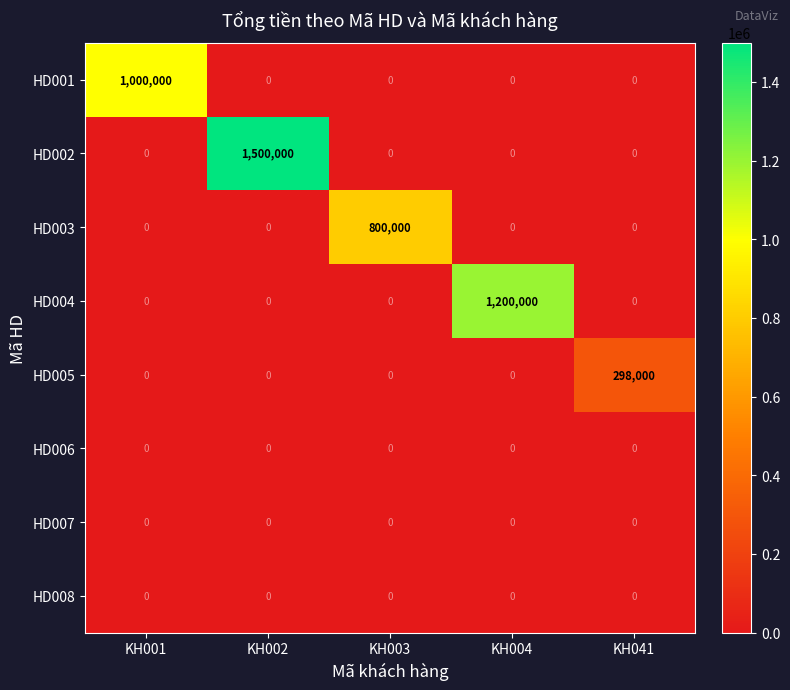

Which series has the largest total across all categories?

HD002